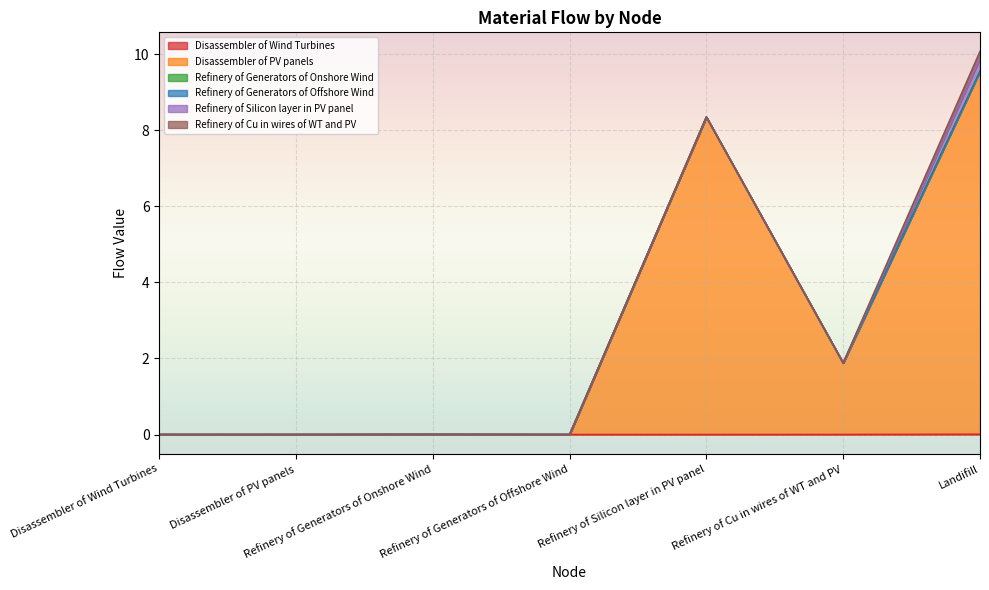

List the labels in order of Refinery of Generators of Onshore Wind value, largest first.

Landifill, Disassembler of Wind Turbines, Disassembler of PV panels, Refinery of Generators of Onshore Wind, Refinery of Generators of Offshore Wind, Refinery of Silicon layer in PV panel, Refinery of Cu in wires of WT and PV